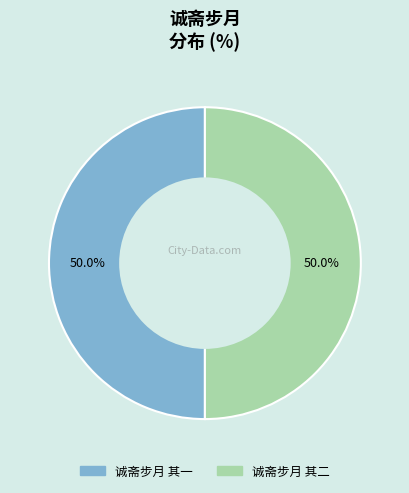

What is the ratio of the value at 诚斋步月 其一 to the value at 诚斋步月 其二?

1.0